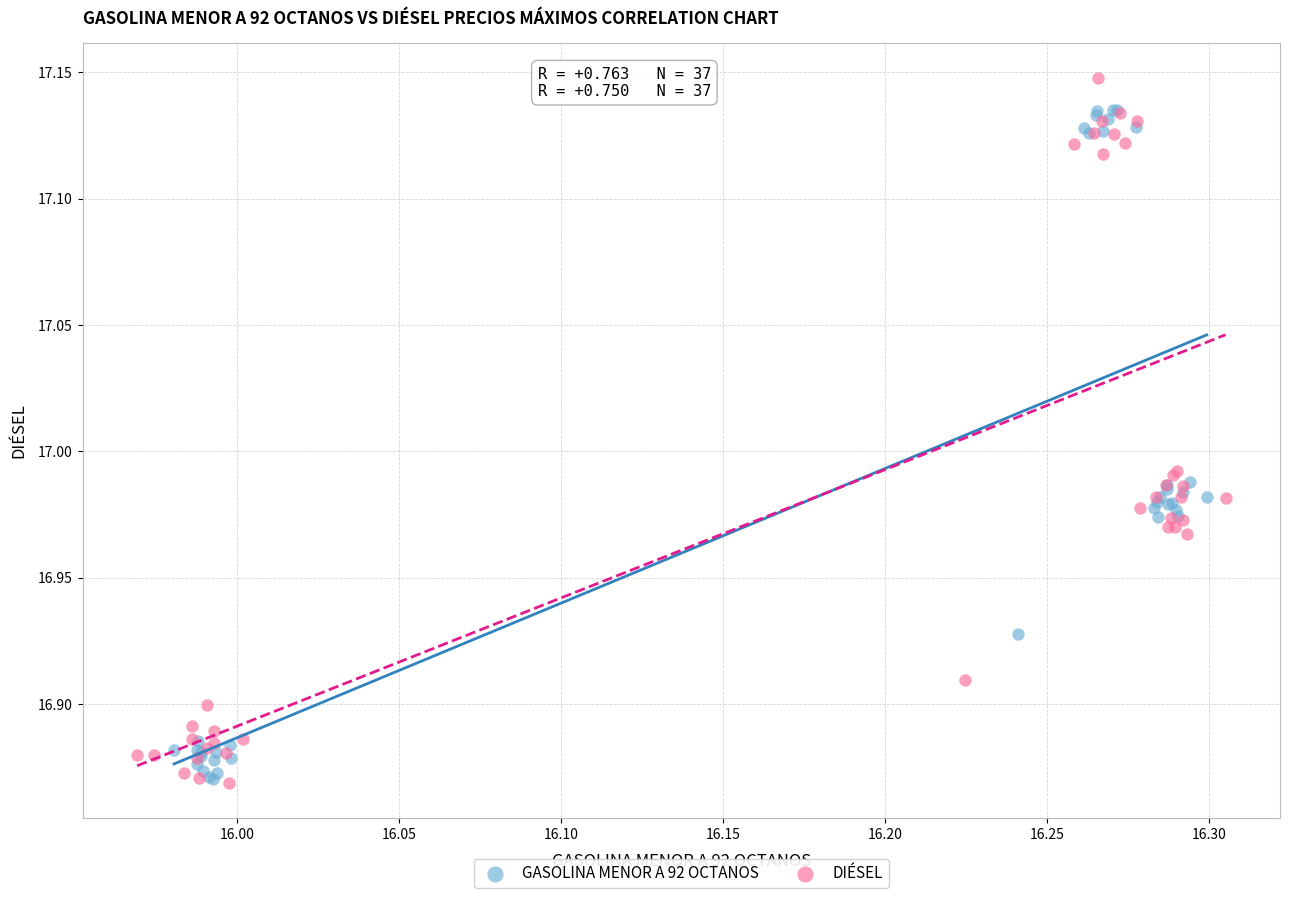

Which series has the largest Y range (max minus min)?

DIÉSEL